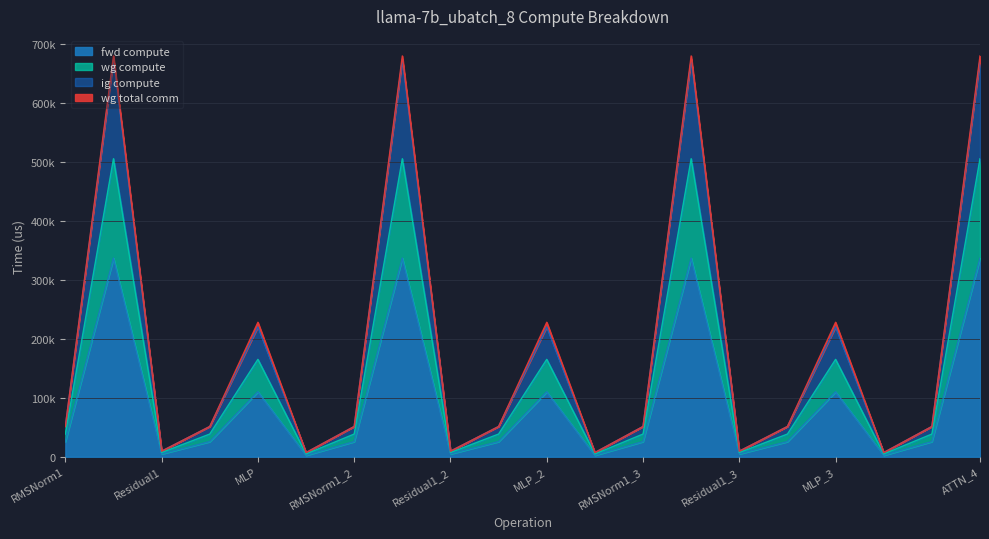

What value does the ig compute series have at Residual2_2?

4751.2